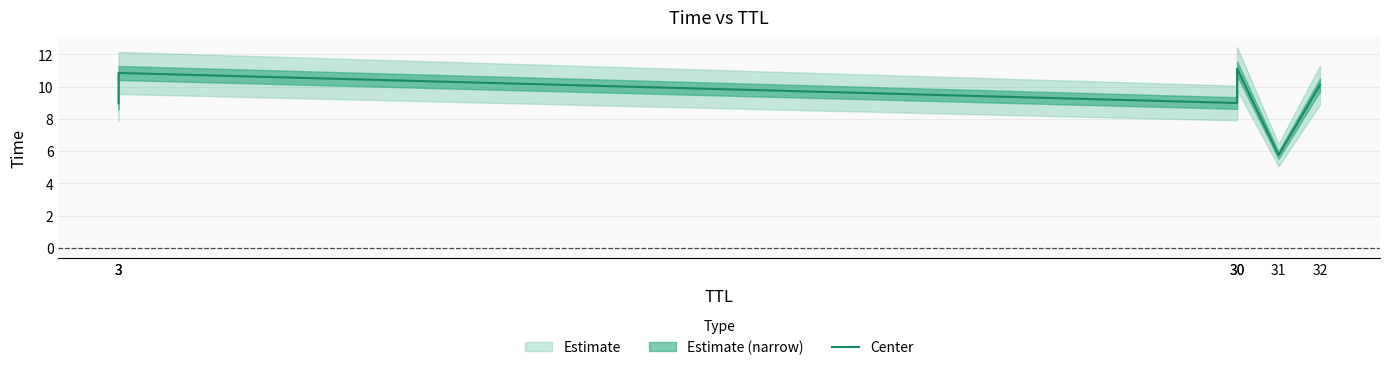

Which category has the lowest value across all series?

31